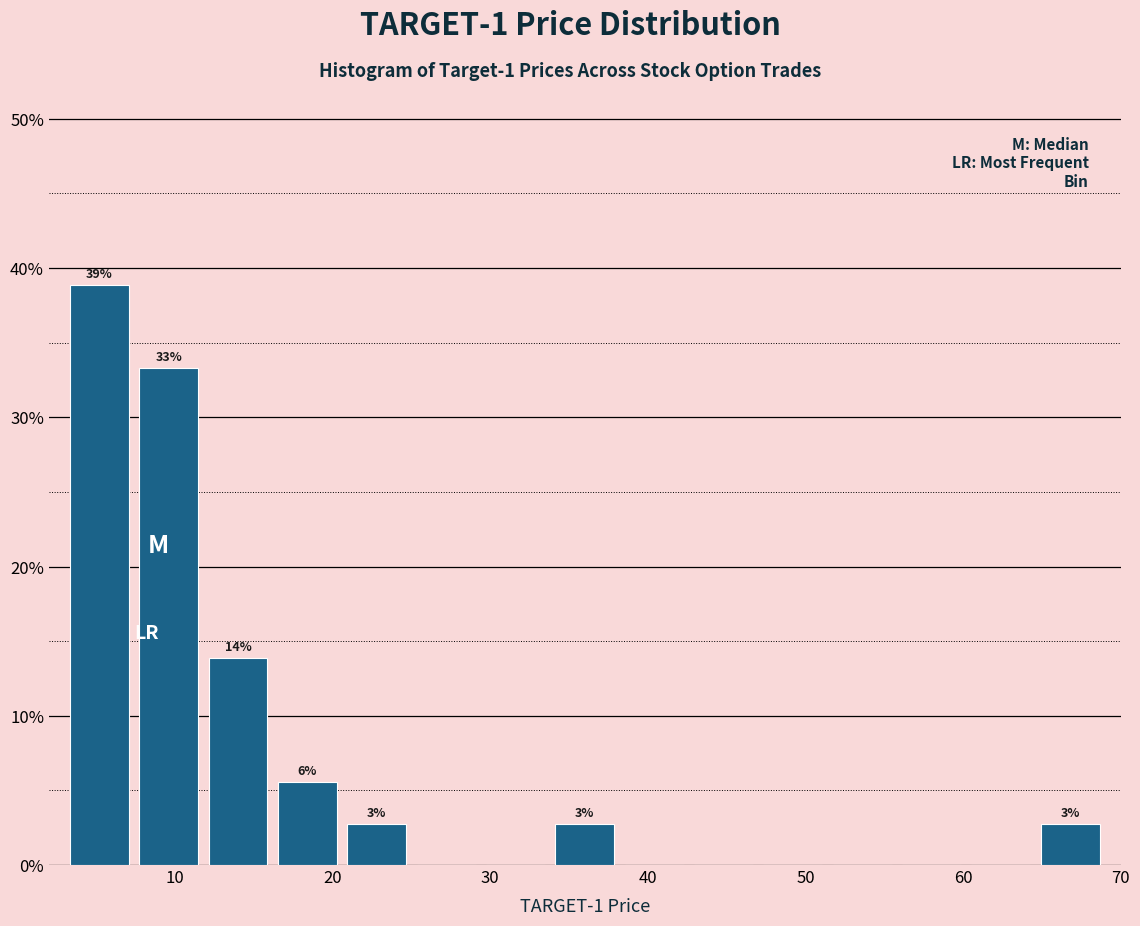

Which range on the x-axis has the tallest bar?

3.0 to 7.4